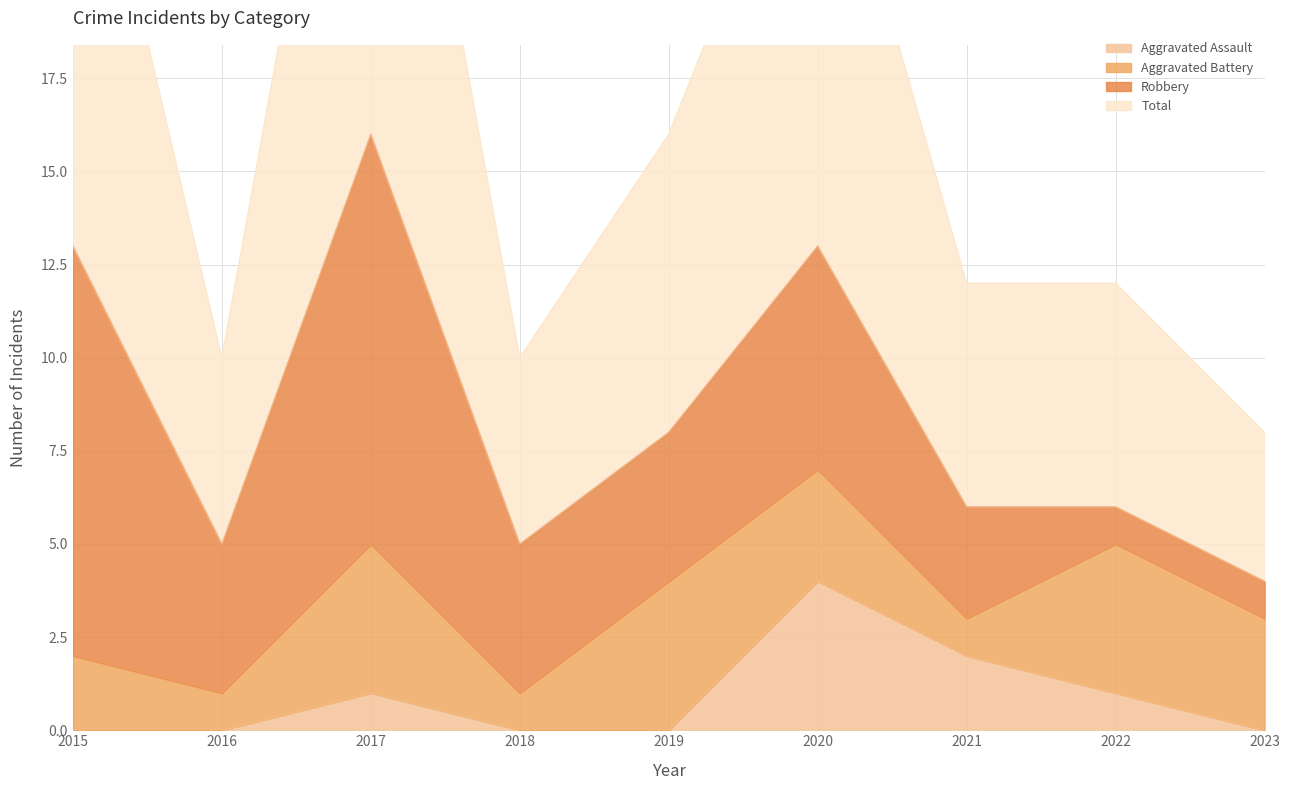

How many categories are shown in the chart?

9